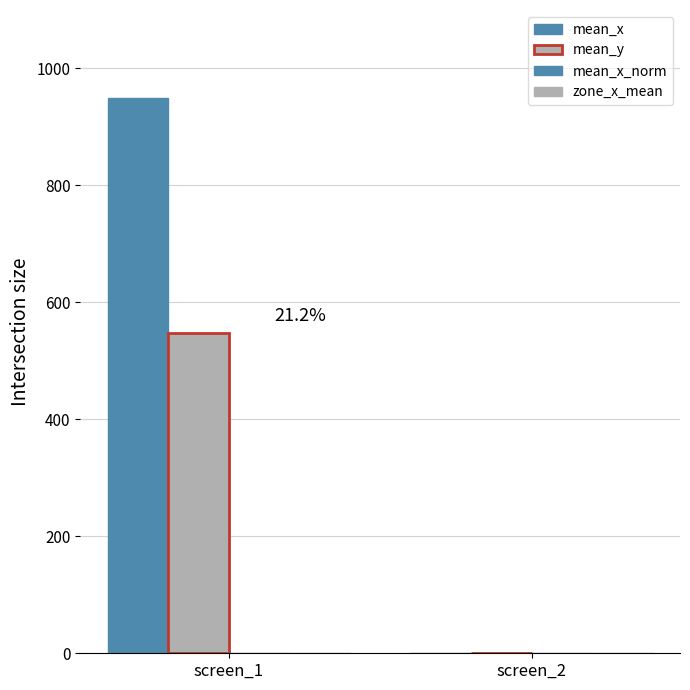

Is it true that mean_x equals 949.9 at screen_1?

True